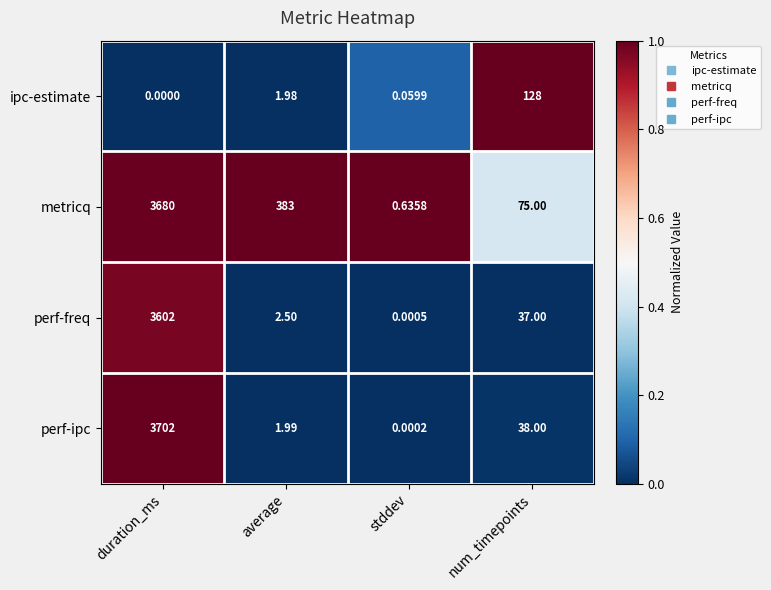

What is the total value across all series at average?

389.5